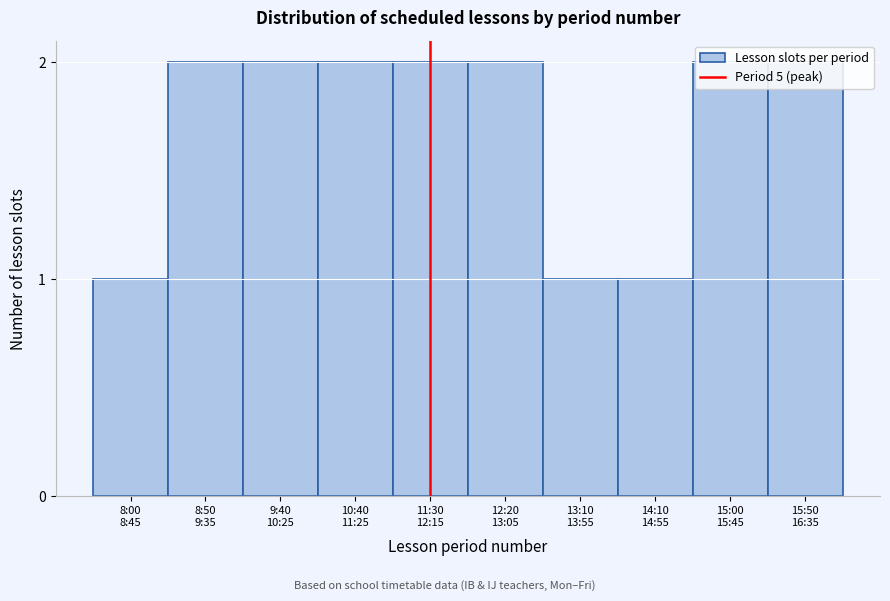

What is the value of the 3rd bar from the left?

2